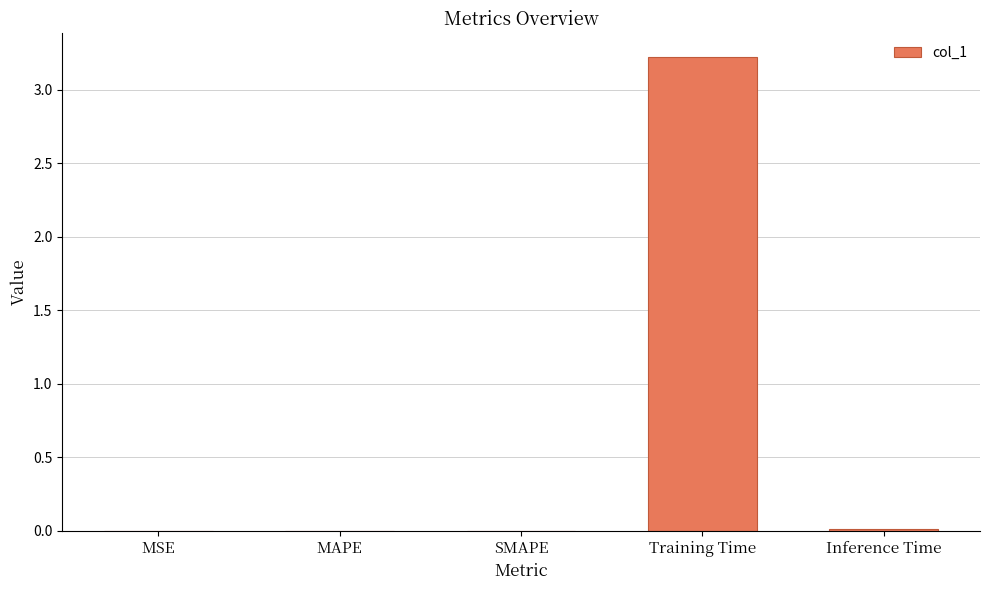

Is it true that the value at Training Time is 1.3?

False